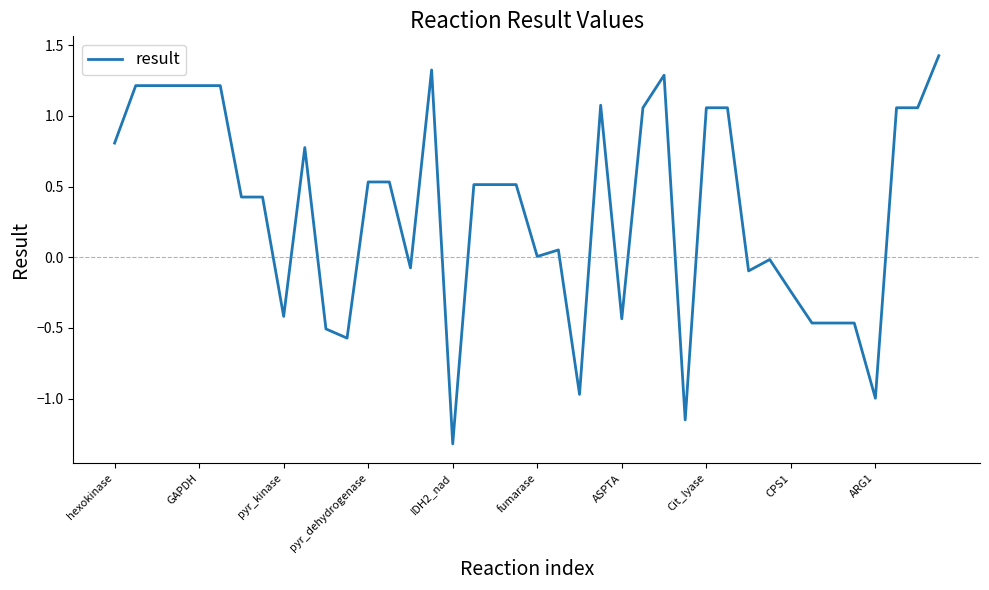

What is the maximum value shown in the chart?

1.4